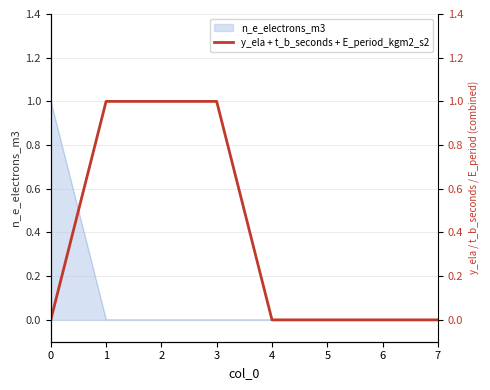

What is the sum of all values?

3